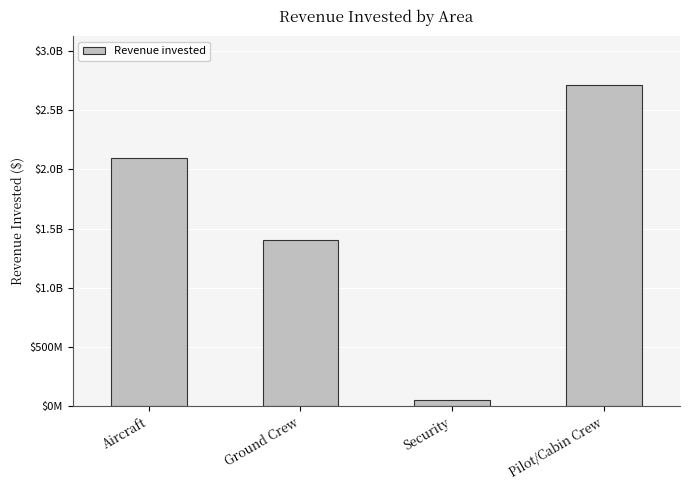

Rank the categories by value from lowest to highest.

Security, Ground Crew, Aircraft, Pilot/Cabin Crew